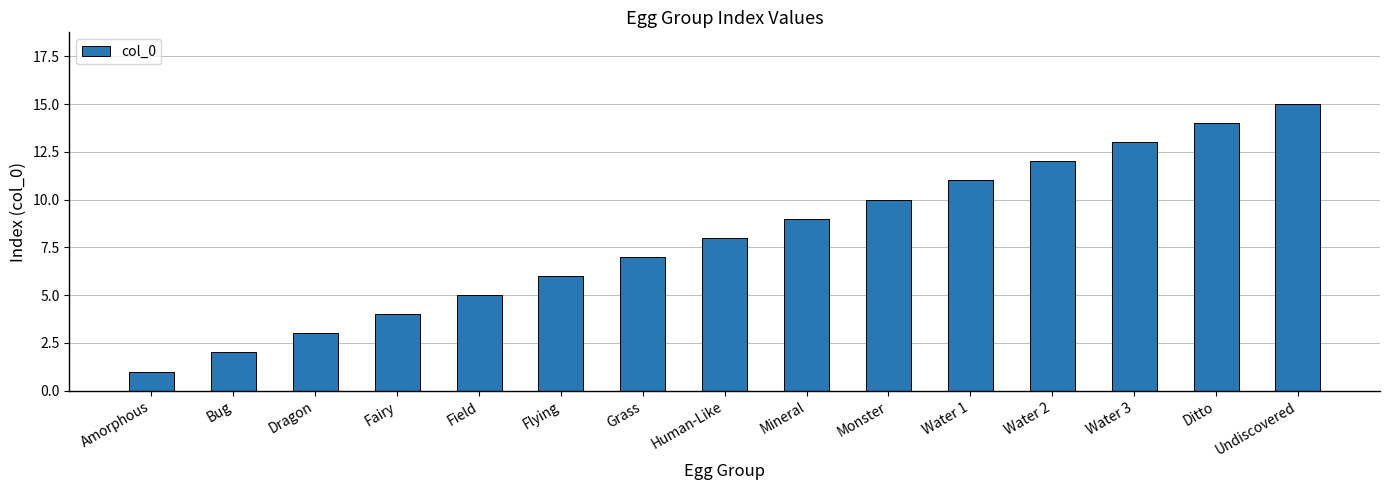

How many values are below 8?

7